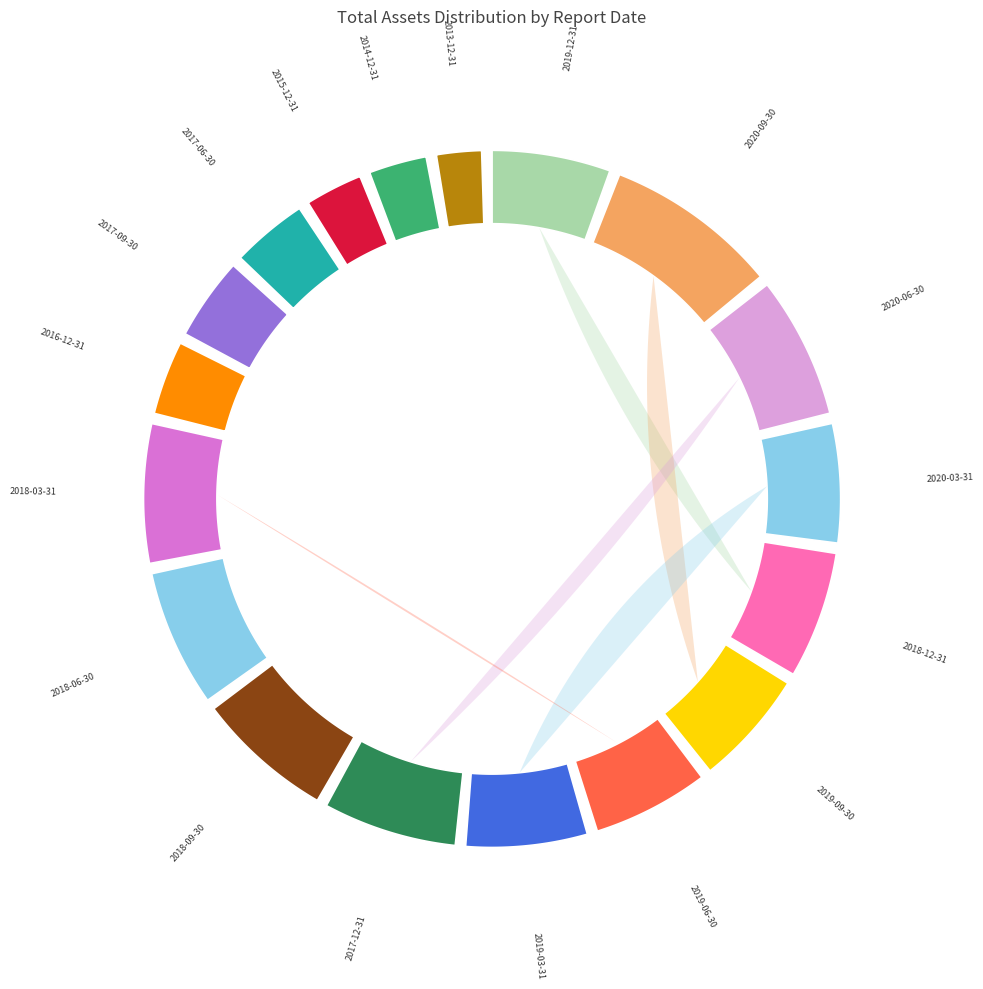

How much of the chart is everything except 2016-12-31?

96.2%